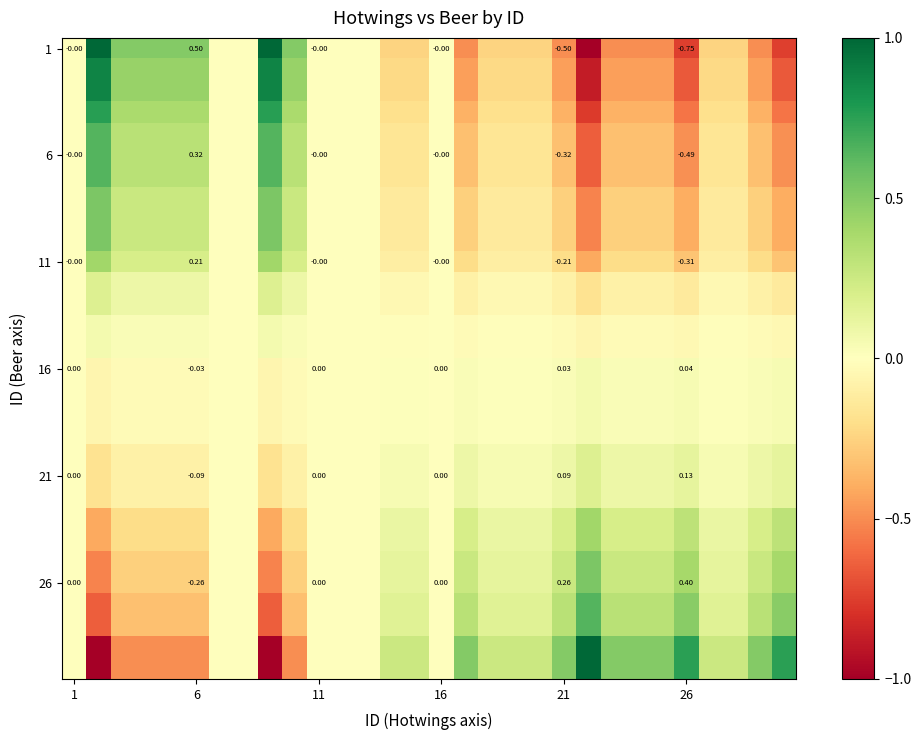

How many categories are shown in the chart?

30